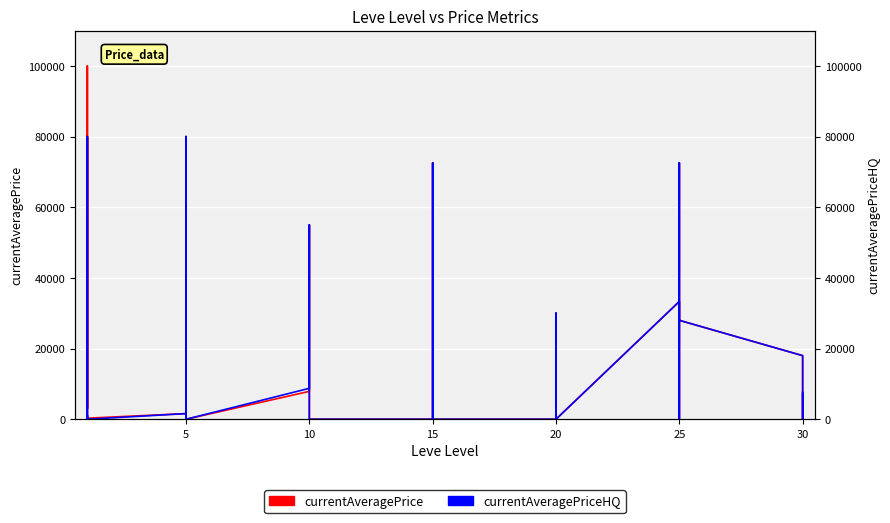

How many values in the currentAveragePrice series are below 7030?

20